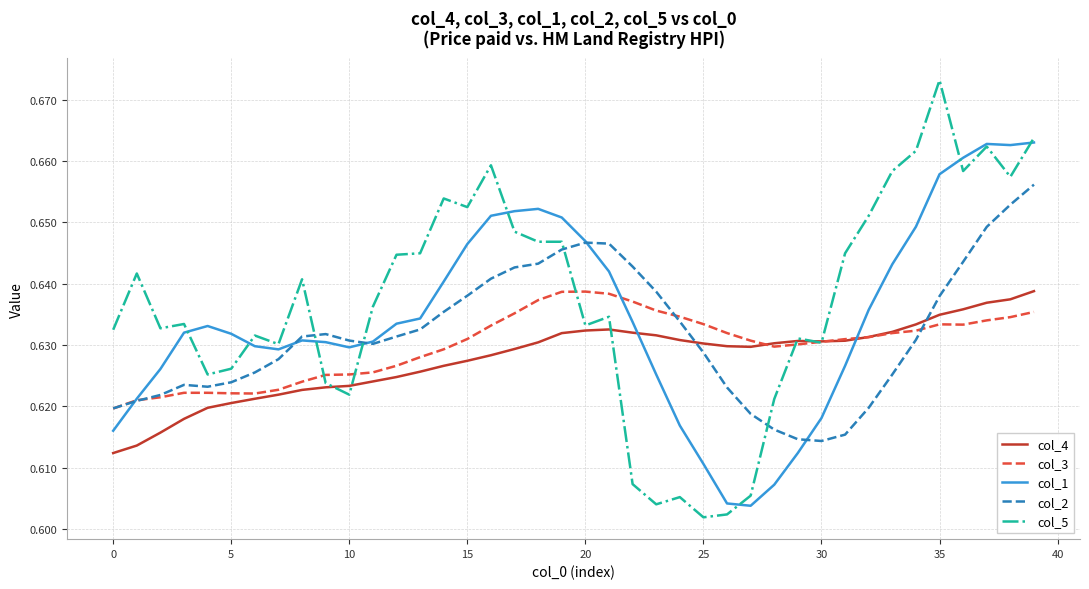

Which series has the largest total across all categories?

col_5